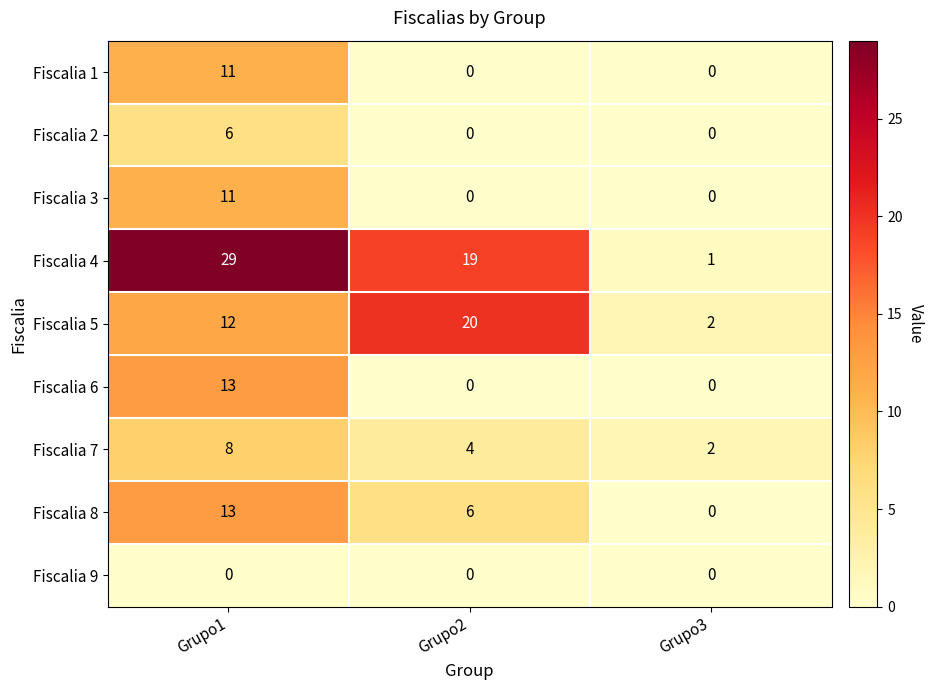

Which category has the highest value across all series?

Grupo1